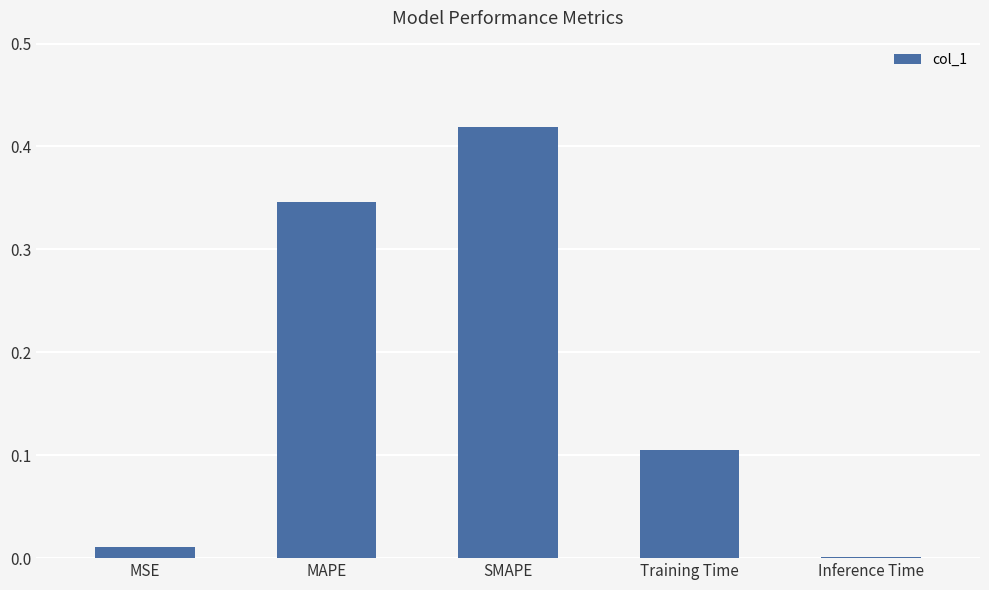

The value at Inference Time is 0.0. True or false?

True